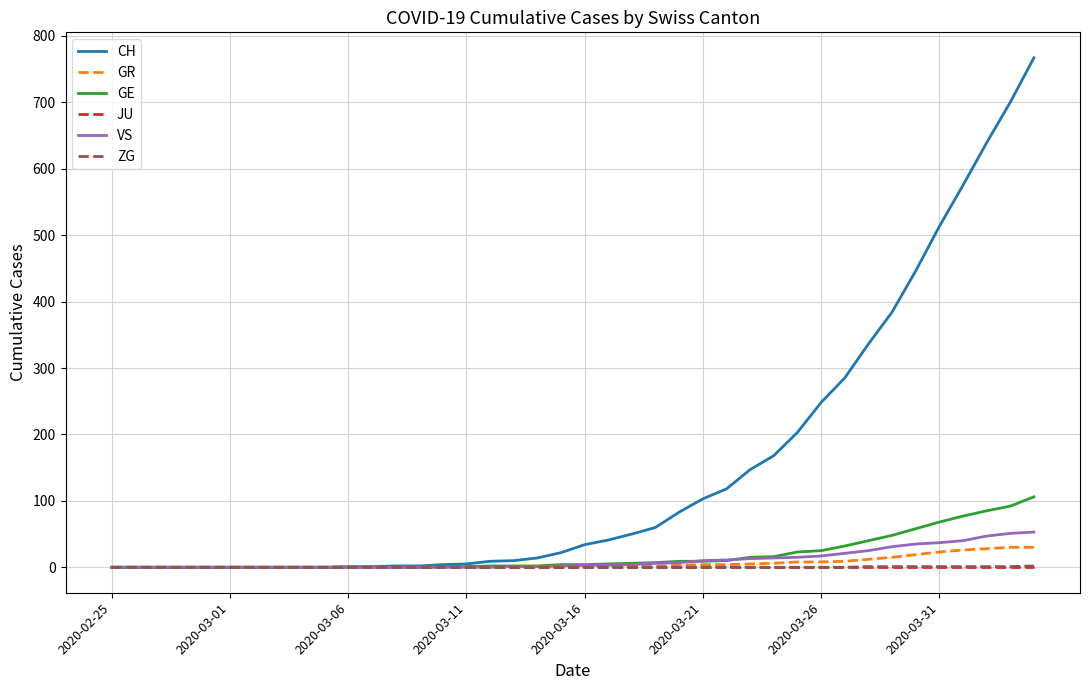

What is the sum of all VS values?

447